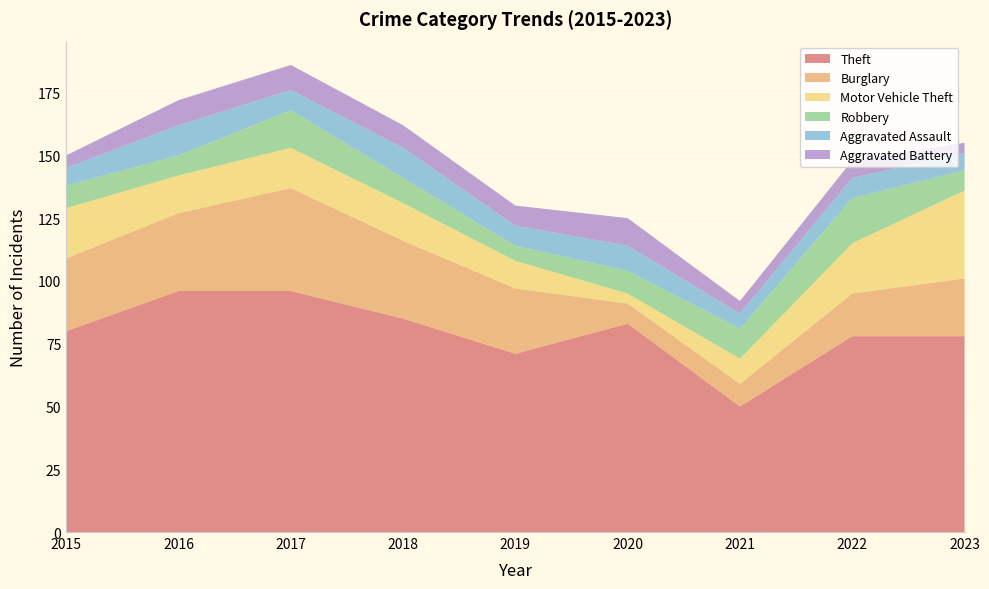

Reading left to right, transcribe all the data shown in this chart.

Theft: 80	96	96	85	71	83	50	78	78
Burglary: 29	31	41	31	26	8	9	17	23
Motor Vehicle Theft: 20	15	16	15	11	4	10	20	35
Robbery: 9	8	15	10	6	9	12	18	8
Aggravated Assault: 7	12	8	12	8	10	6	8	7
Aggravated Battery: 5	10	10	9	8	11	5	7	4